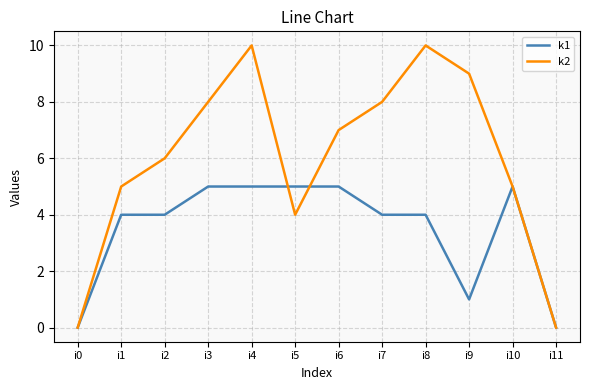

Is it true that k2 equals 10 at i2?

False